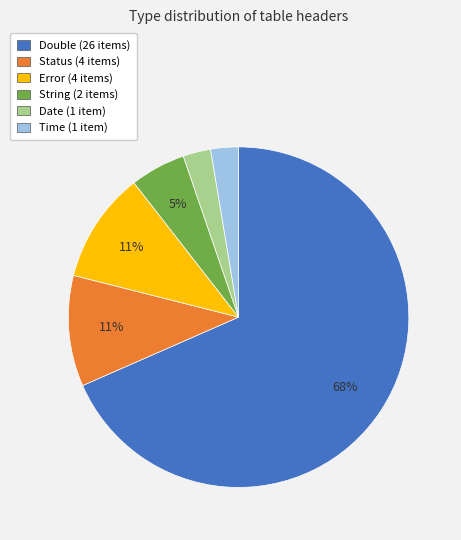

True or false: Time accounts for 3% of the total.

True